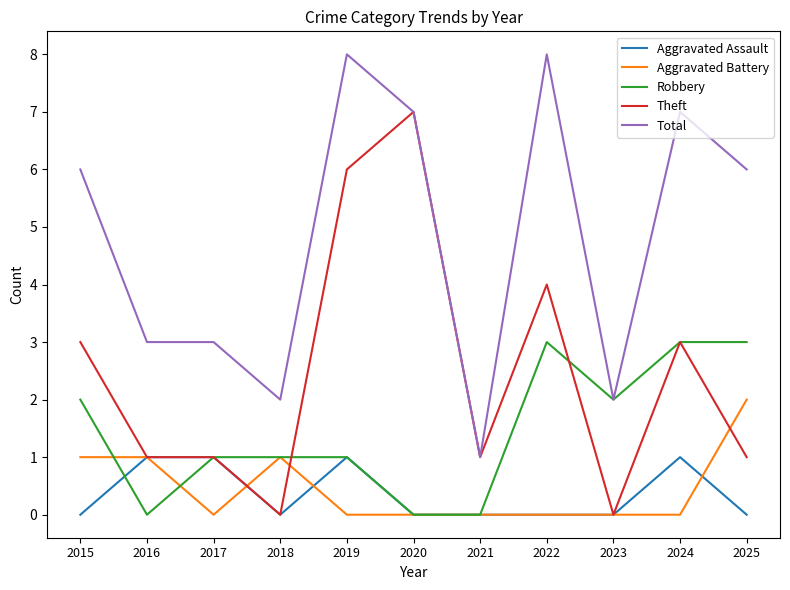

Reading left to right, what are all the values shown in this chart?

Aggravated Assault: 2015=0	2016=1	2017=1	2018=0	2019=1	2020=0	2021=0	2022=0	2023=0	2024=1	2025=0
Aggravated Battery: 2015=1	2016=1	2017=0	2018=1	2019=0	2020=0	2021=0	2022=0	2023=0	2024=0	2025=2
Robbery: 2015=2	2016=0	2017=1	2018=1	2019=1	2020=0	2021=0	2022=3	2023=2	2024=3	2025=3
Theft: 2015=3	2016=1	2017=1	2018=0	2019=6	2020=7	2021=1	2022=4	2023=0	2024=3	2025=1
Total: 2015=6	2016=3	2017=3	2018=2	2019=8	2020=7	2021=1	2022=8	2023=2	2024=7	2025=6